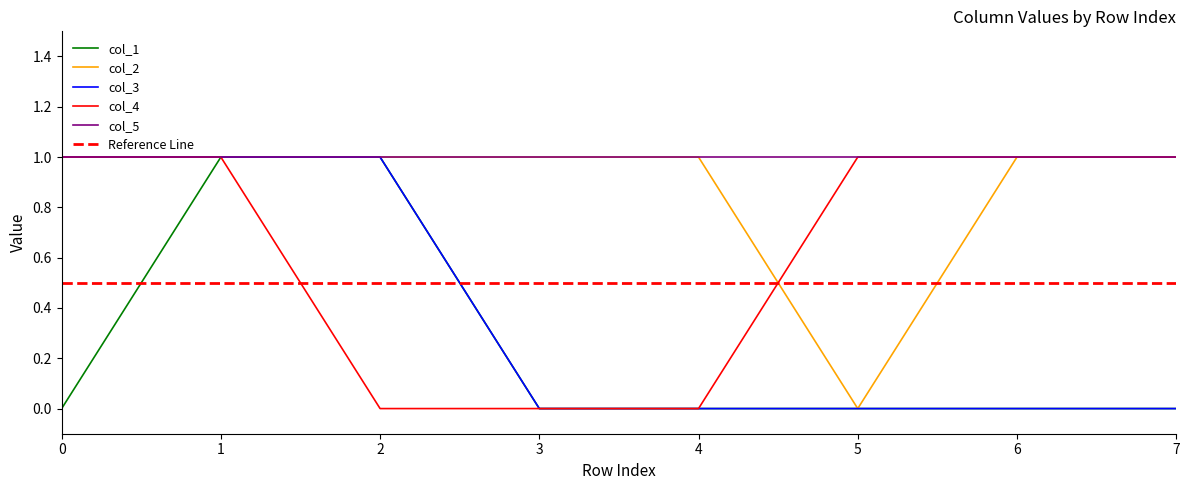

The value of col_2 at 1 is 1. True or false?

True